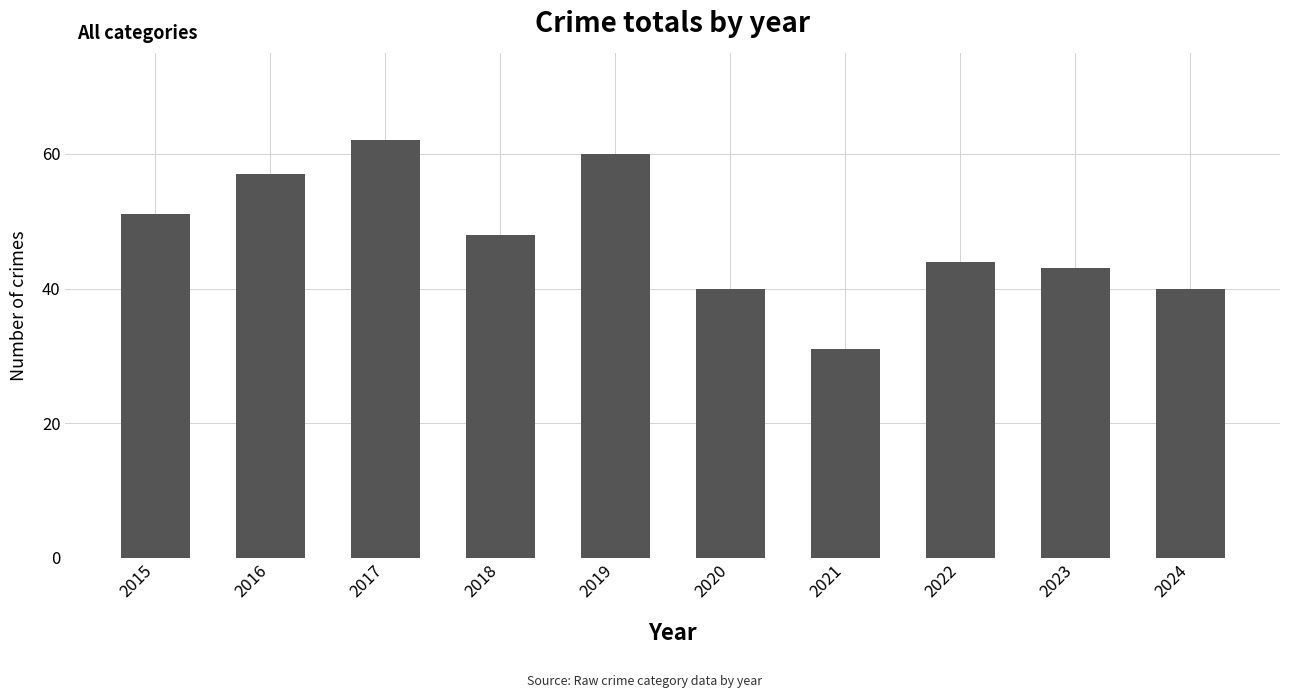

The chart shows a value of 40 at 2020. True or false?

True